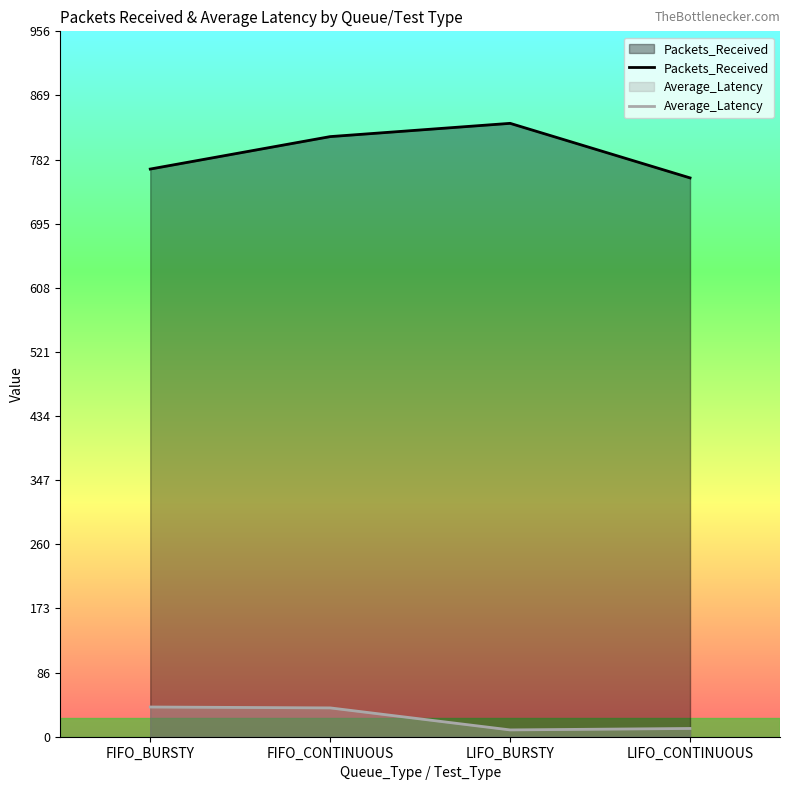

At which label does Average_Latency reach its peak?

FIFO_BURSTY